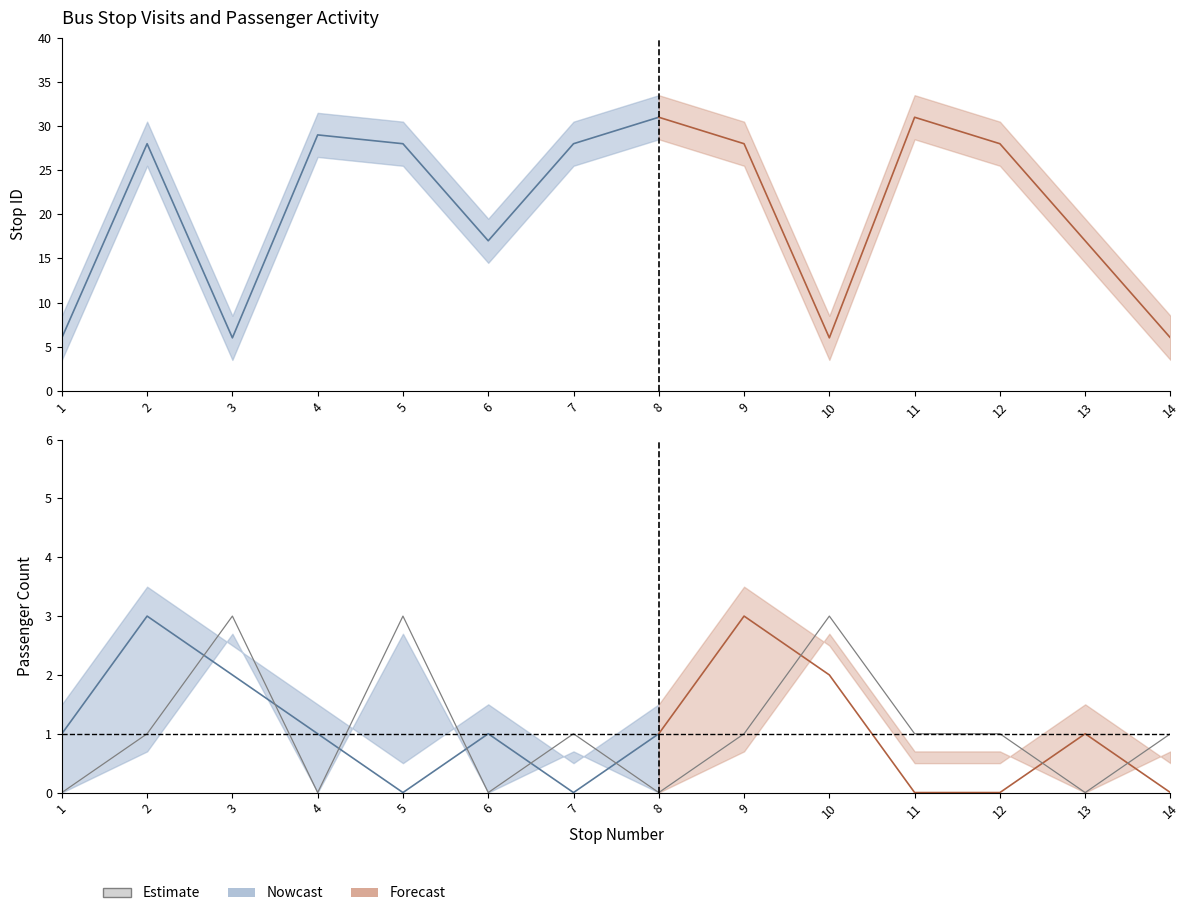

Rank the categories by value from lowest to highest.

1, 4, 6, 8, 13, 2, 7, 9, 11, 12, 14, 3, 5, 10